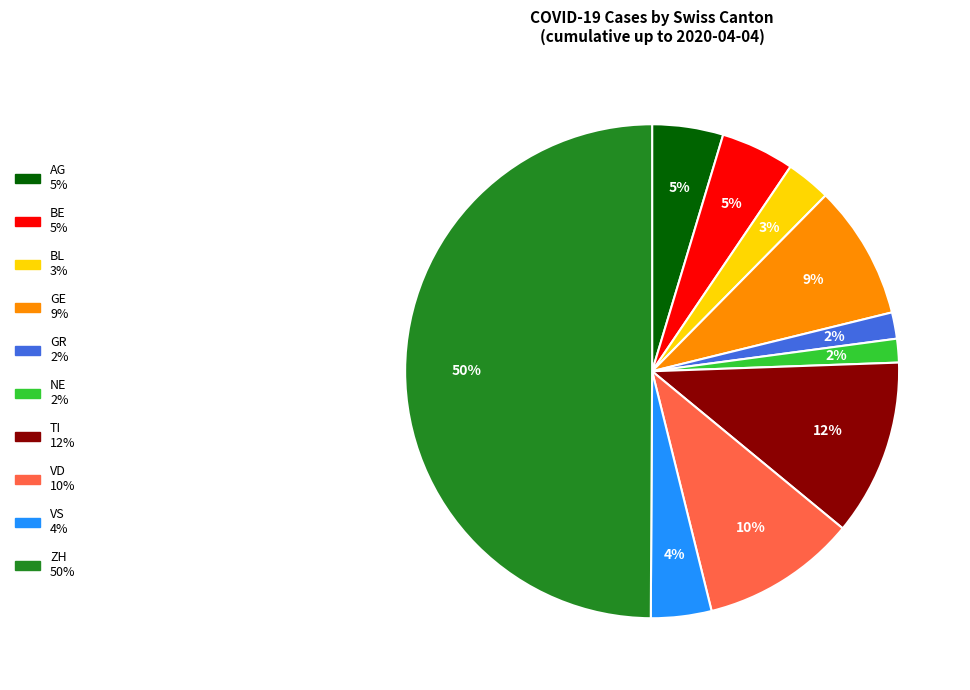

To the nearest percent, what is the average slice percentage?

10%